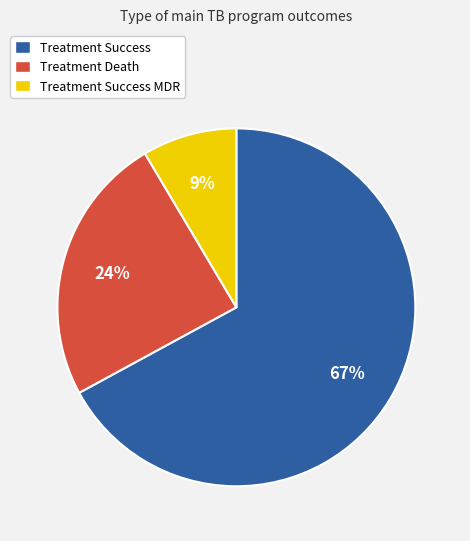

Count the number of slices in the pie.

3